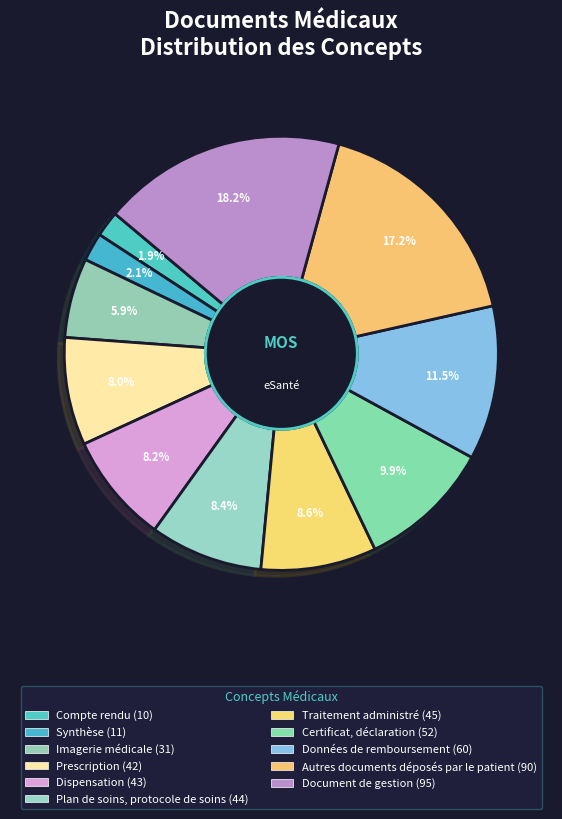

What percentage do Certificat, déclaration and Données de remboursement together represent?

21.4%